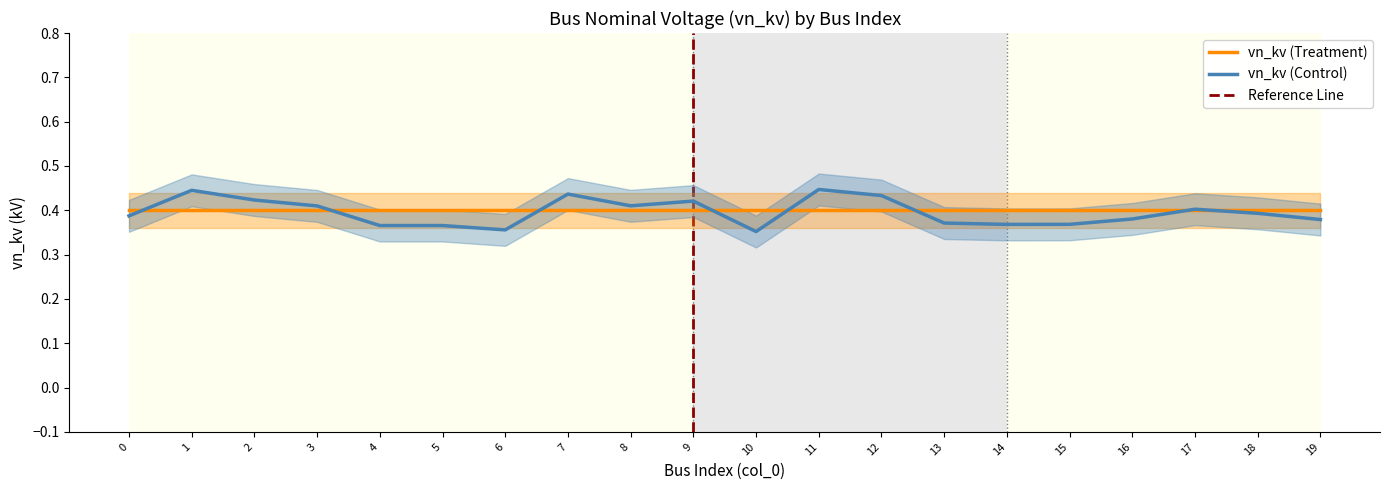

Between 2 and 7, which is larger?

2